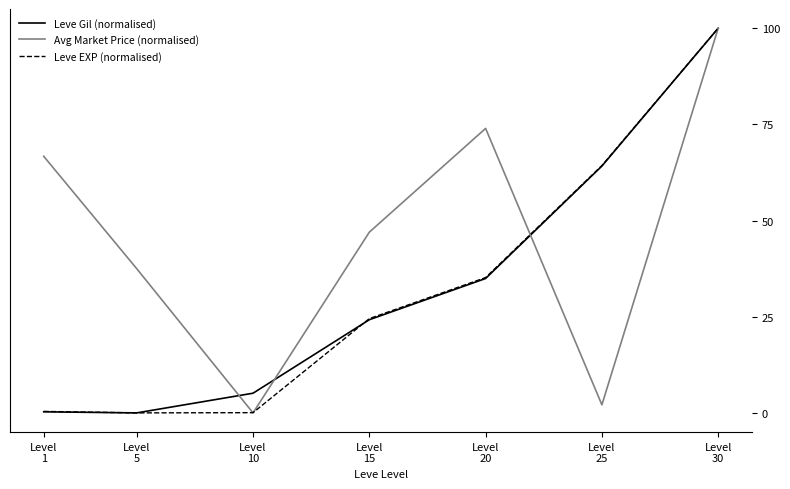

What is the sum of the Leve EXP (normalised) values at Level
10 and Level
15?

24.6